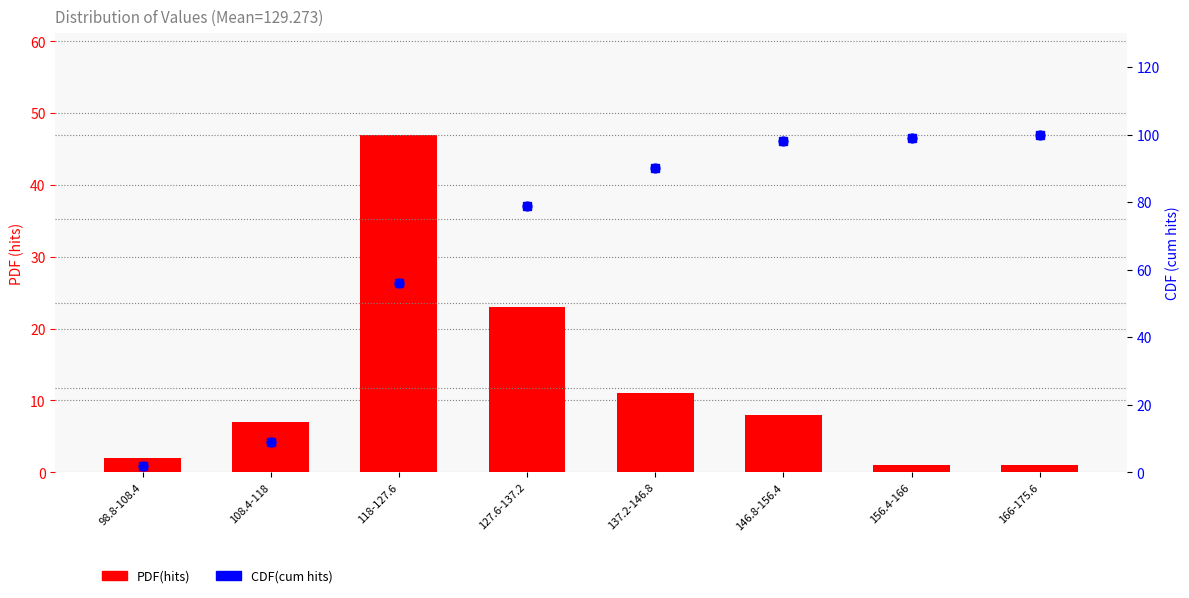

What are all the series names shown in the legend?

PDF(hits), CDF(cum hits)